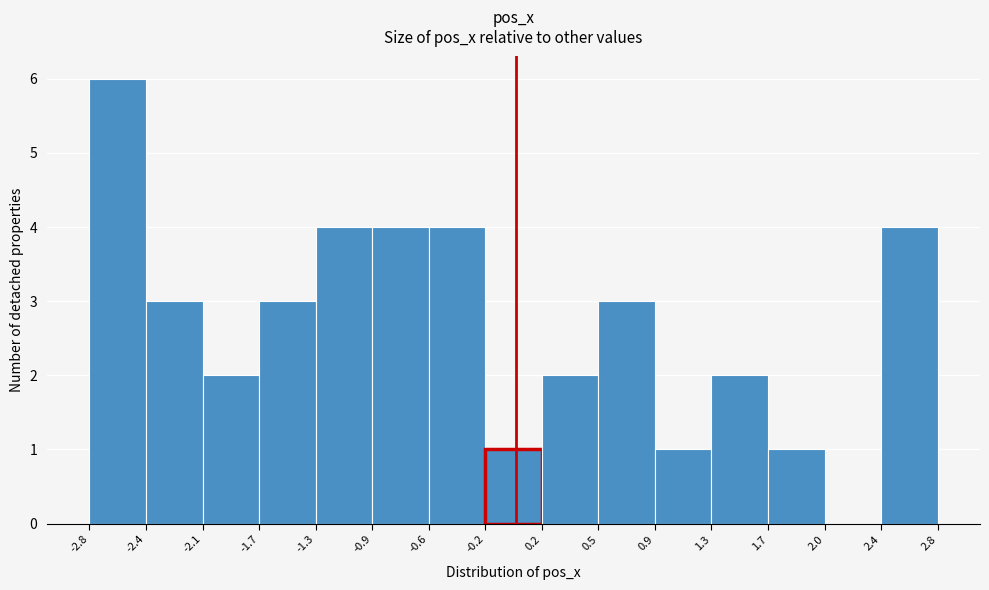

Over which range of the x-axis is the bar tallest?

-2.8 to -2.4